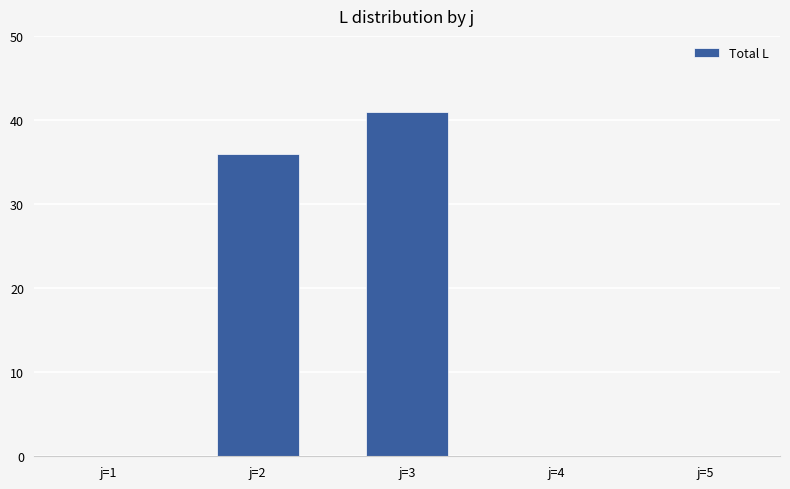

Reading right to left, list all the values displayed in this chart.

0	0	41	36	0